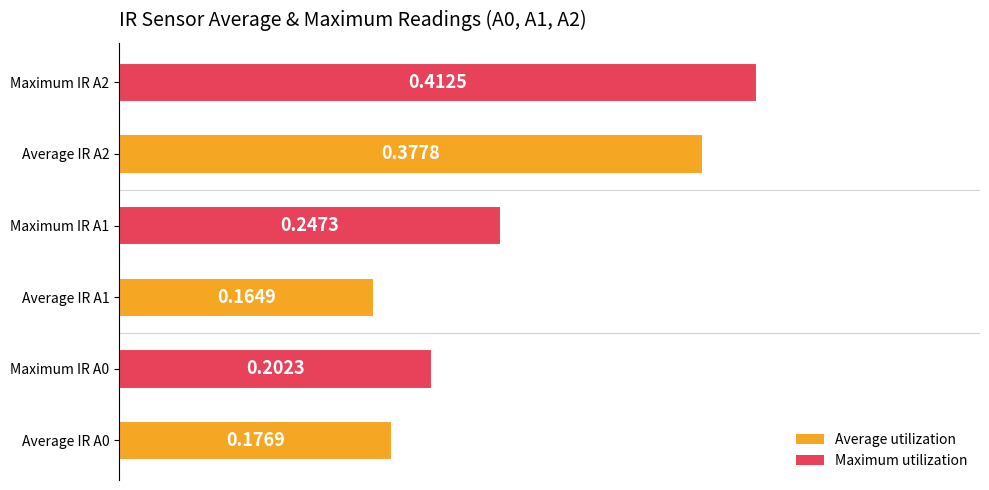

What is the average value?

0.3